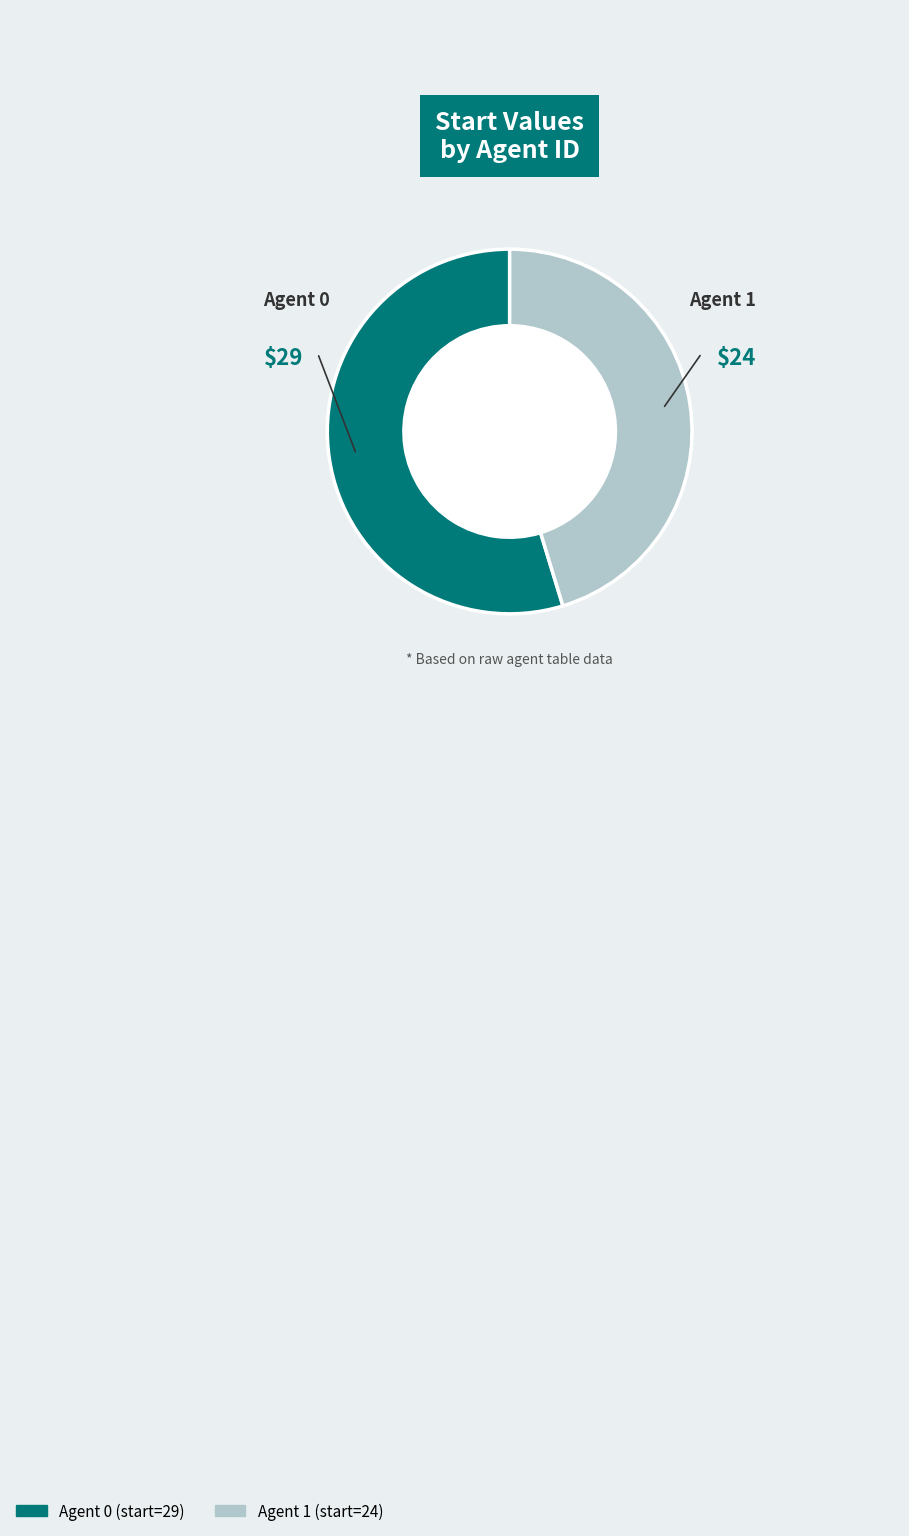

How many segments does this pie chart have?

2